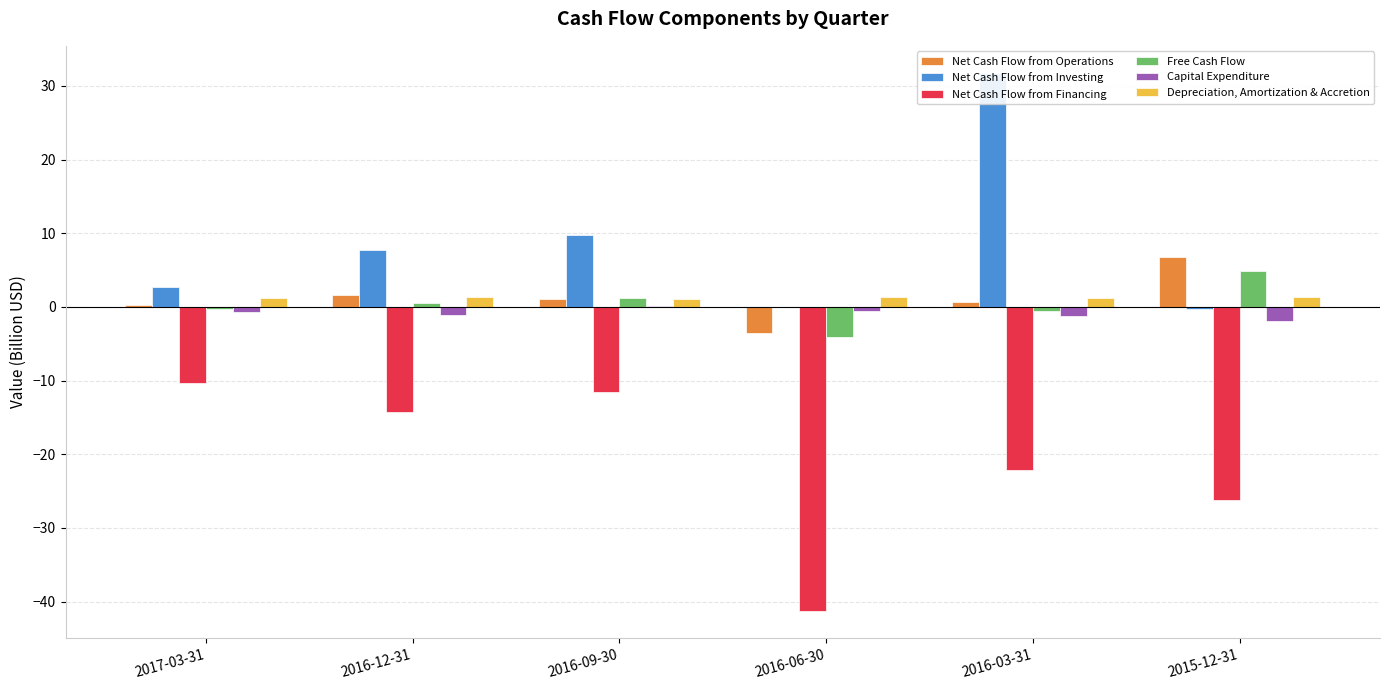

Which category has the highest value in the Depreciation, Amortization & Accretion series?

2016-12-31